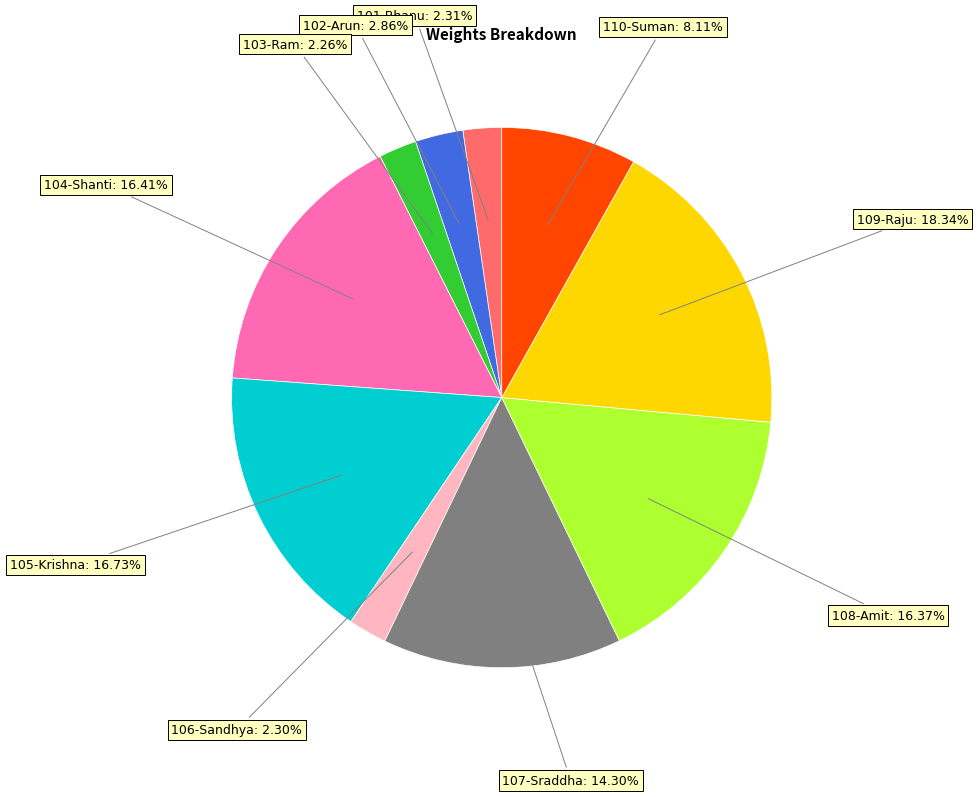

What portion of the pie excludes 107-Sraddha?

85.7%